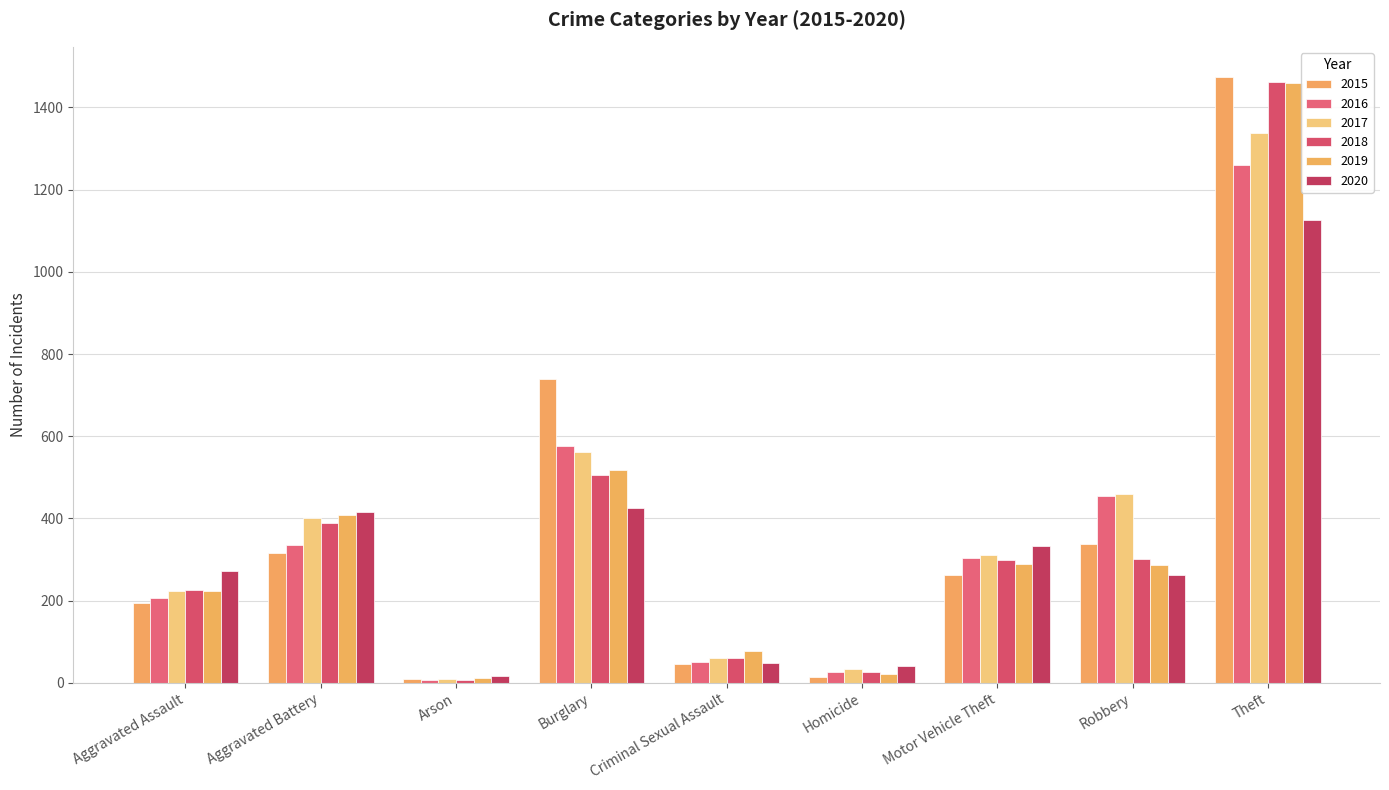

Between Burglary and Theft, which is larger?

Theft